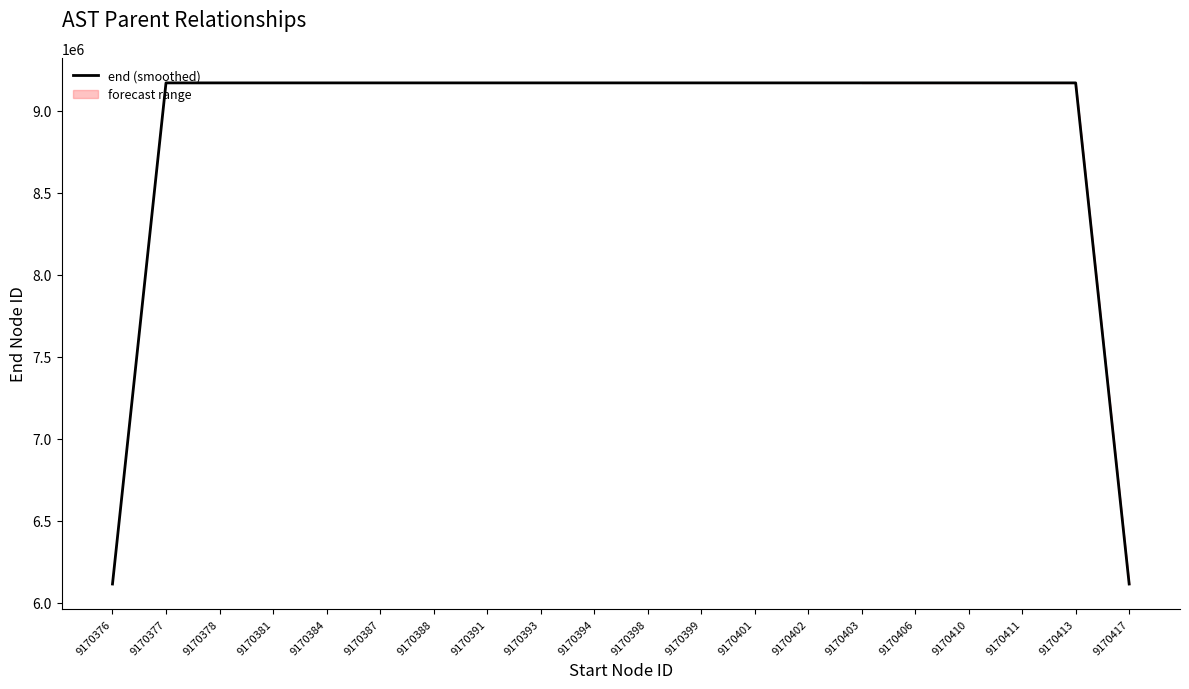

What is the change in value from 9170388 to 9170411?

+22.5